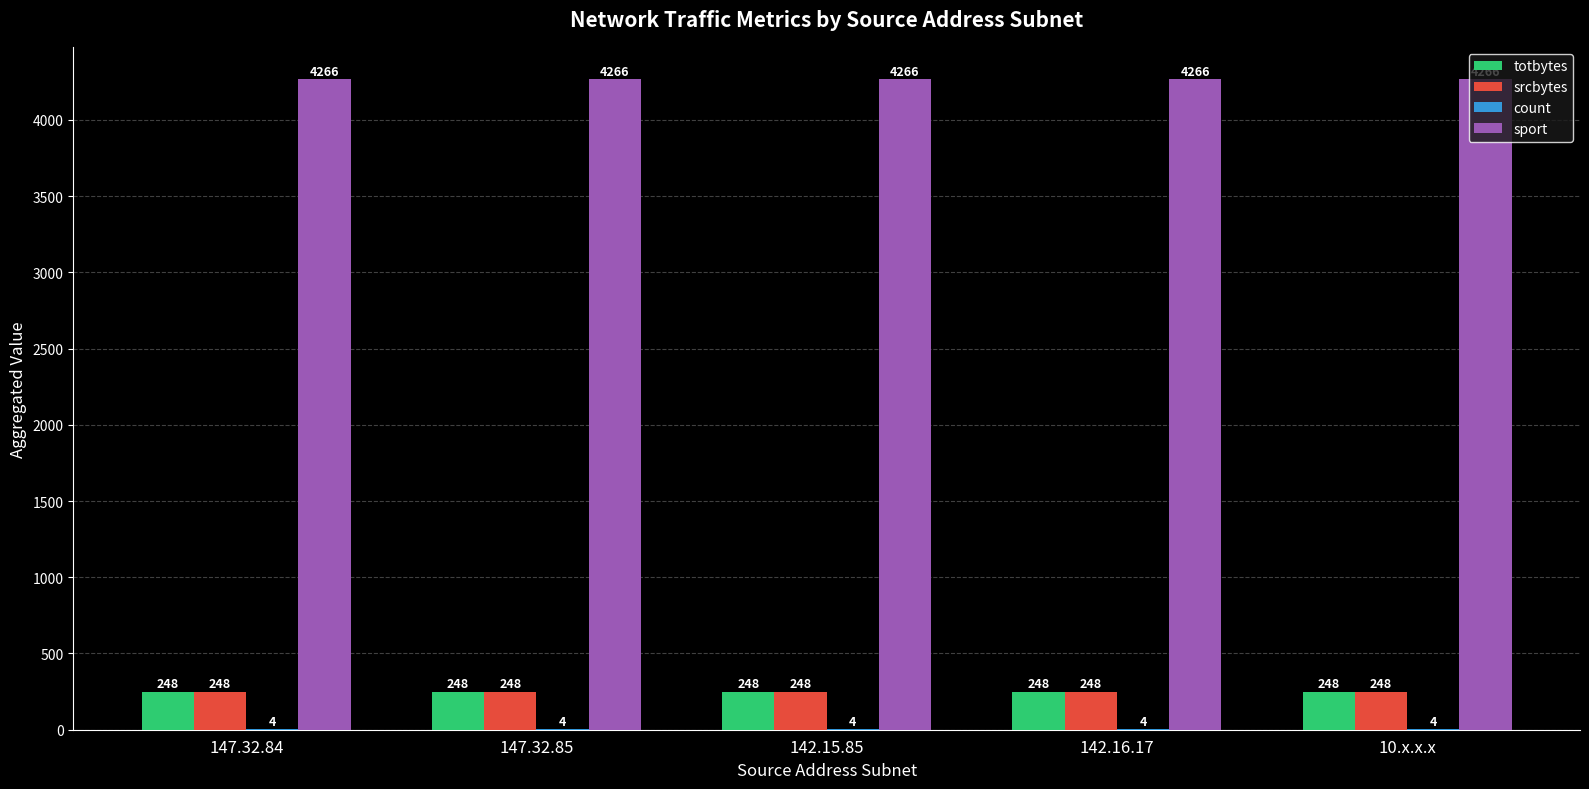

True or false: sport has a value of 4266 at 142.16.17.

True